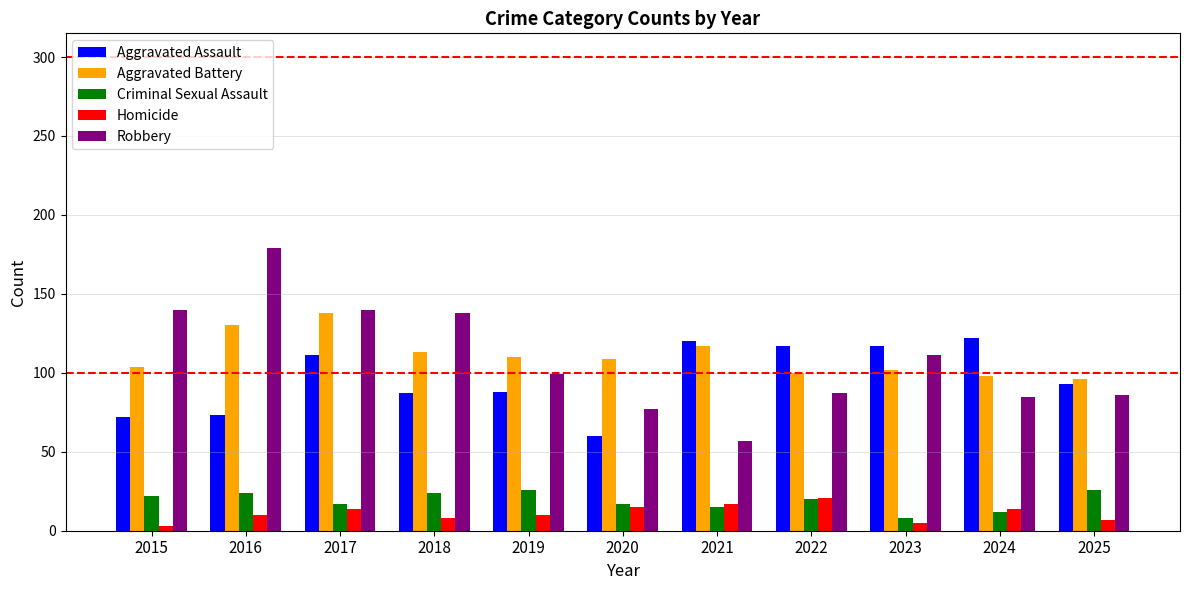

What is the sum of all Homicide values?

124